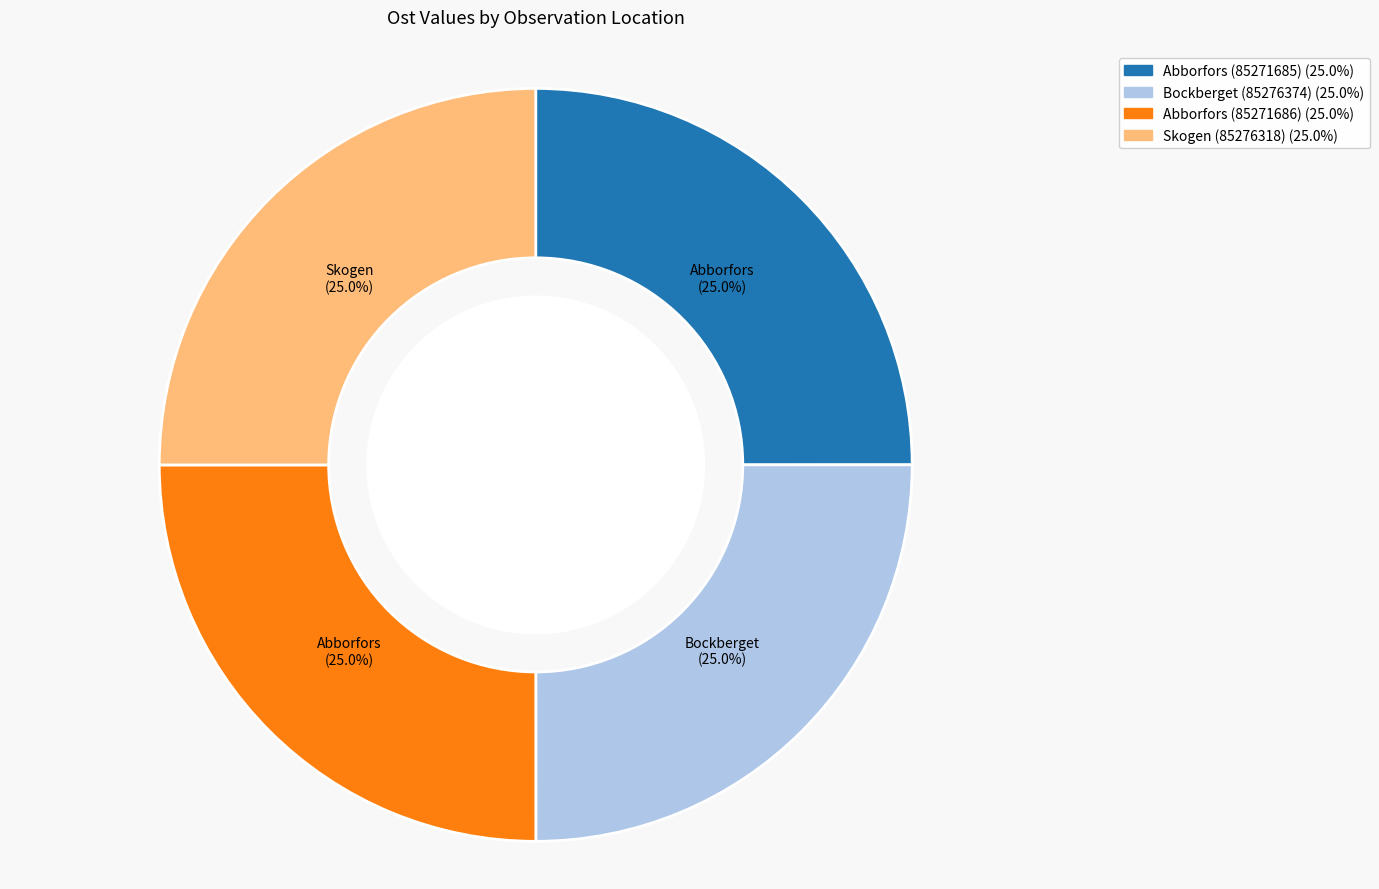

Count the number of slices in the pie.

4